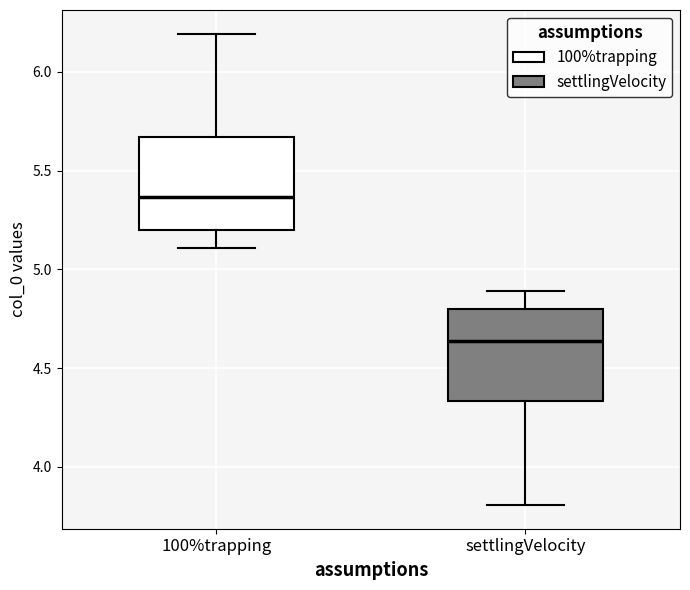

Reading left to right, transcribe this box plot: for each box, give where its median line is, the range the box spans, and where its two whiskers end, as read against the y-axis. The values are not printed on the chart, so give them approximately, as read against the axis.

100%trapping: median 5.35, box 5.20 to 5.65, whiskers 5.10 to 6.20
settlingVelocity: median 4.65, box 4.35 to 4.80, whiskers 3.80 to 4.90